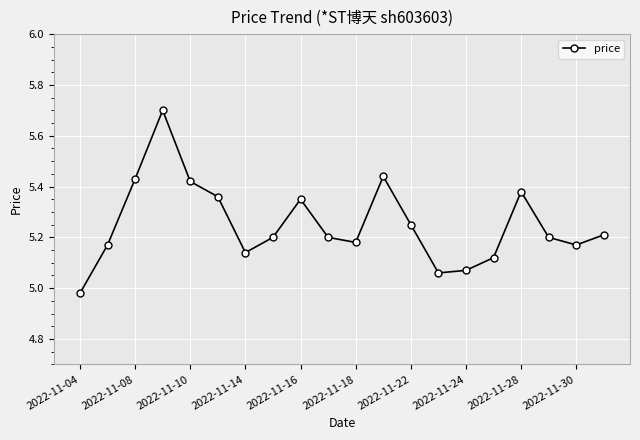

What is the sum of all values?

105.0